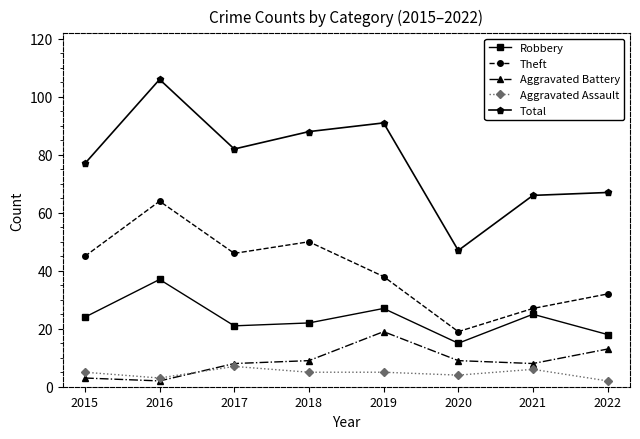

What is the minimum value shown in the chart?

2